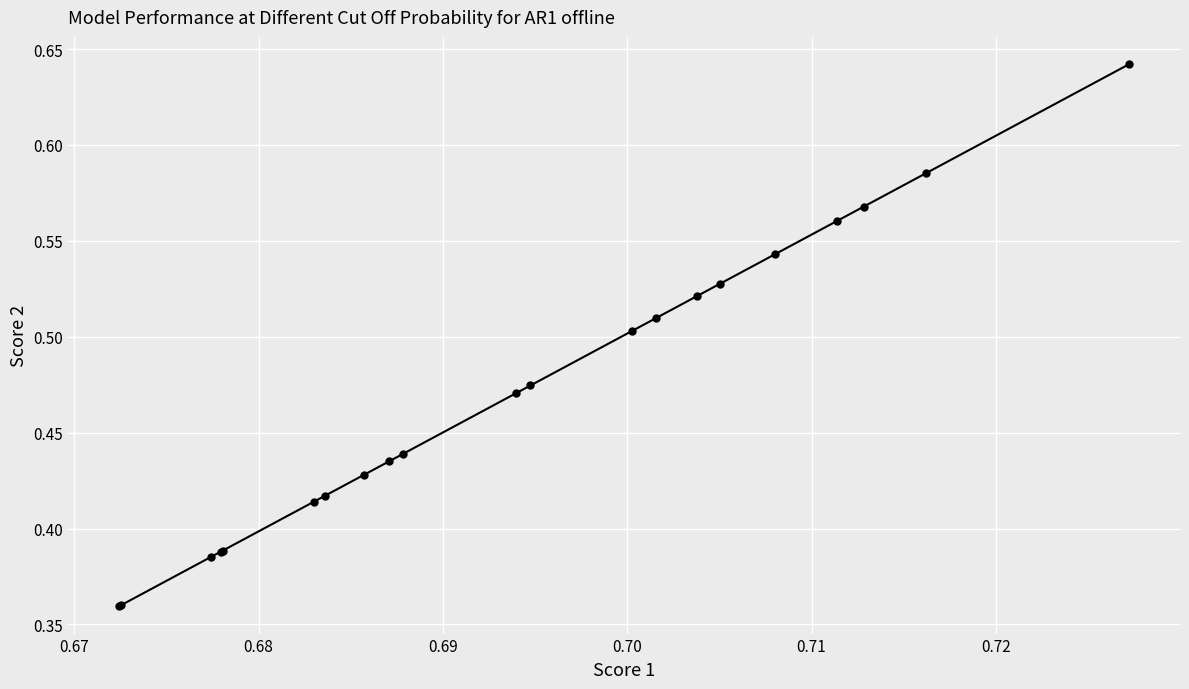

True or false: there are more than 2 points higher than both neighbors.

False